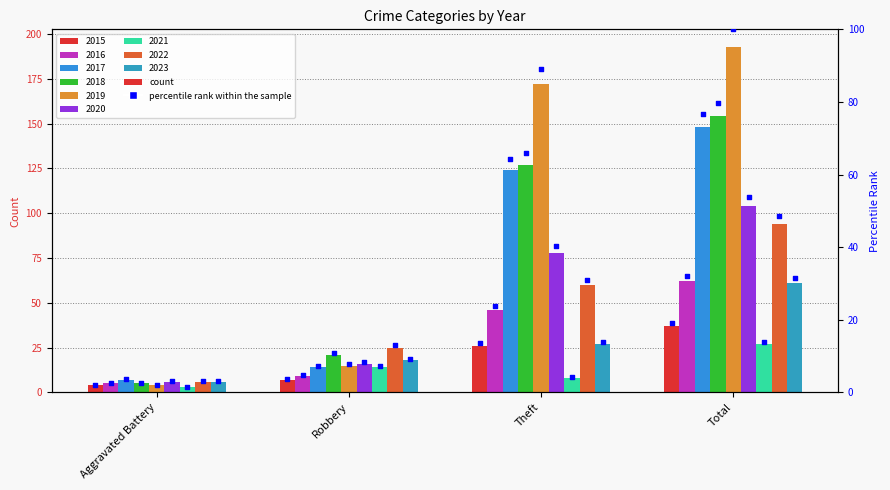

What is the ratio of the value at Theft to the value at Total?

0.7